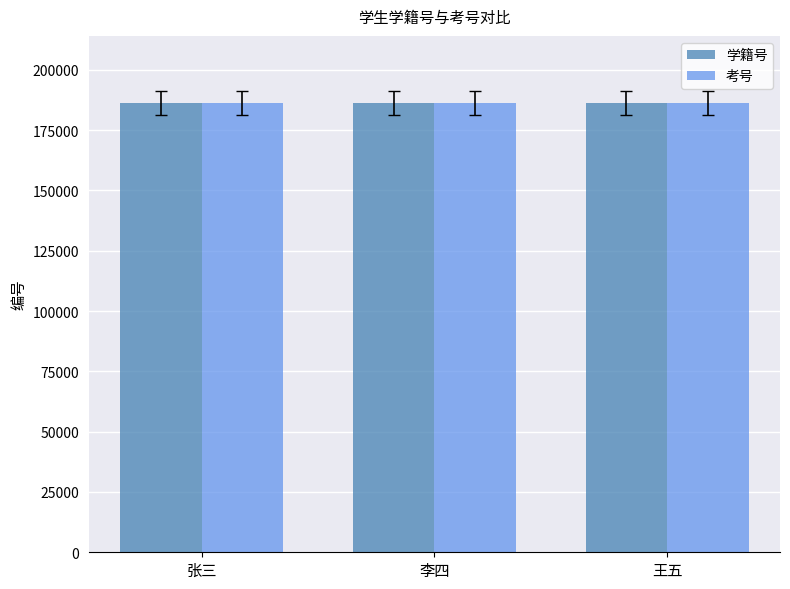

The 考号 series shows 47171 at 王五. True or false?

False